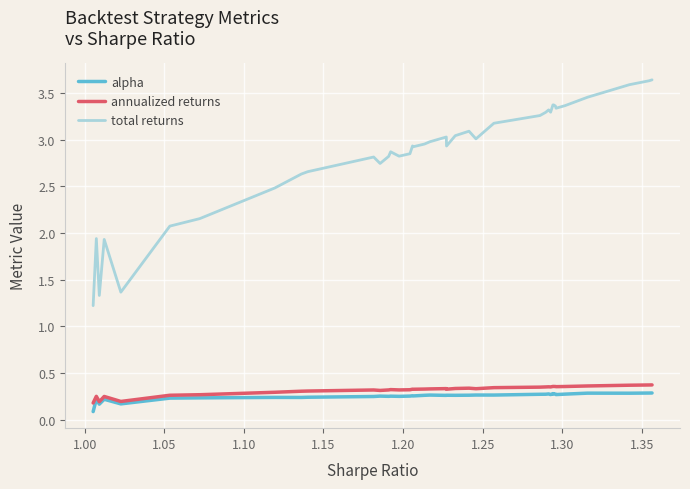

Which series has the largest total across all categories?

total returns